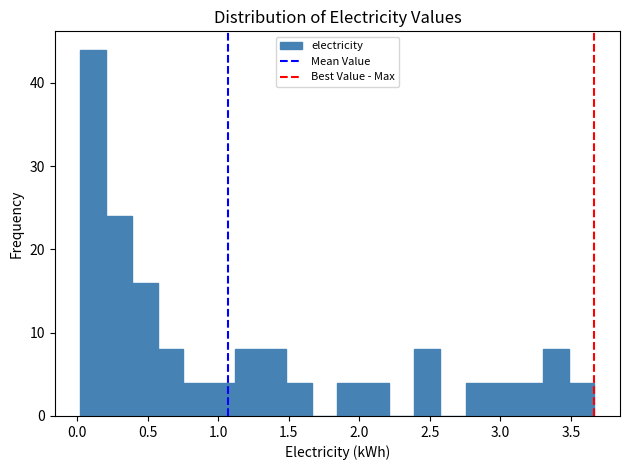

Read against the x-axis, roughly where is the centre of the tallest bar?

0.10